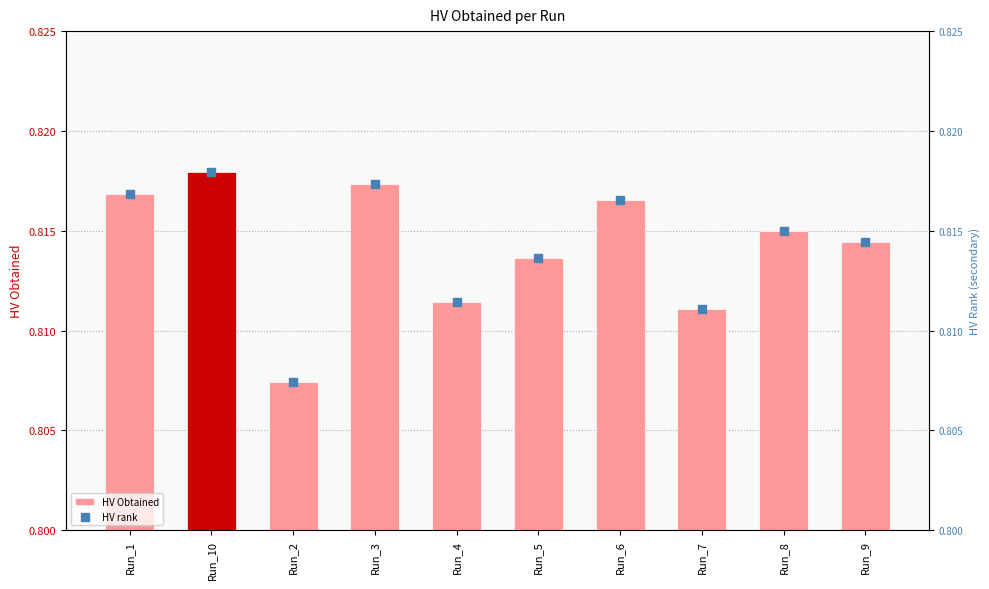

At which category is the sum across all series the highest?

Run_10